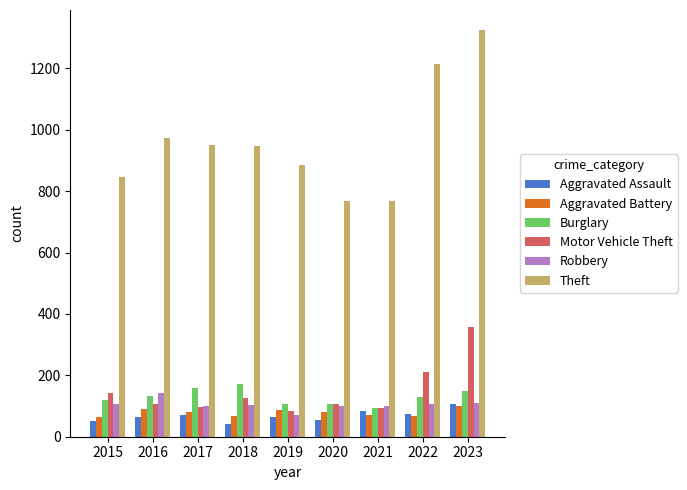

Which series has the widest spread of values?

Theft